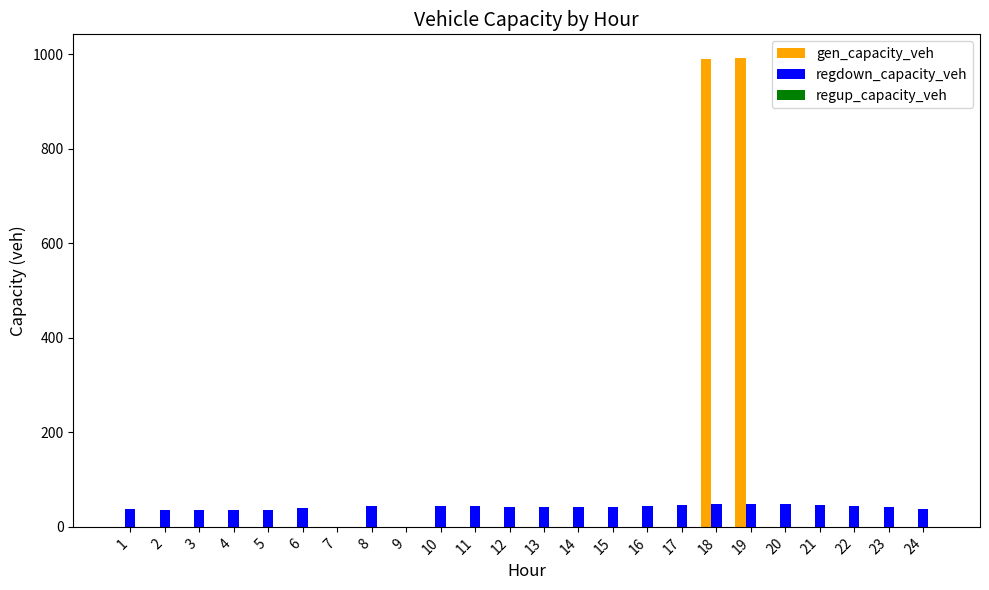

How many values in the gen_capacity_veh series exceed 0?

2